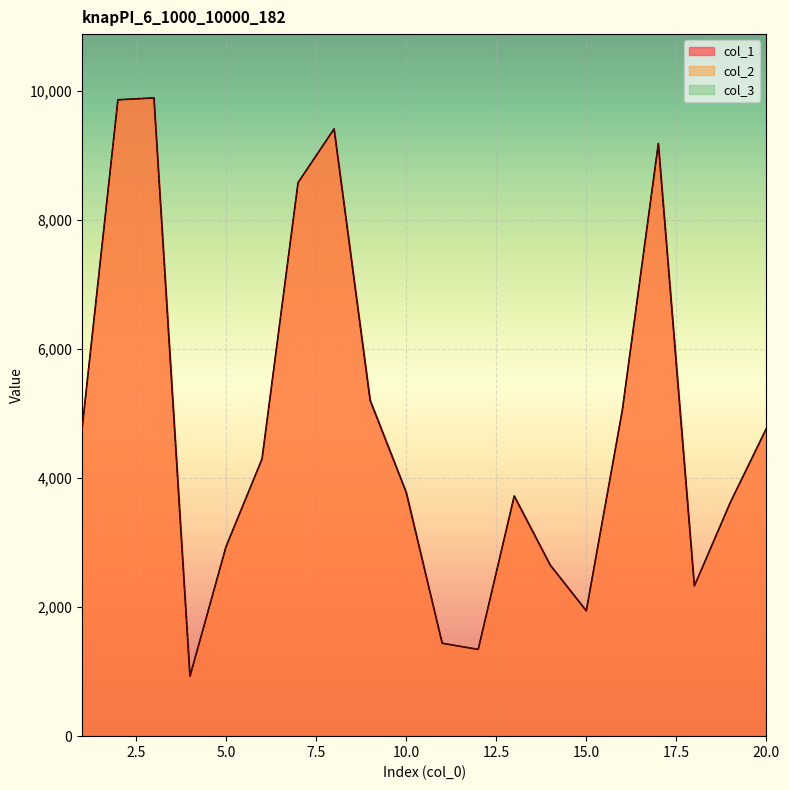

Where is the first local maximum for col_2?

3